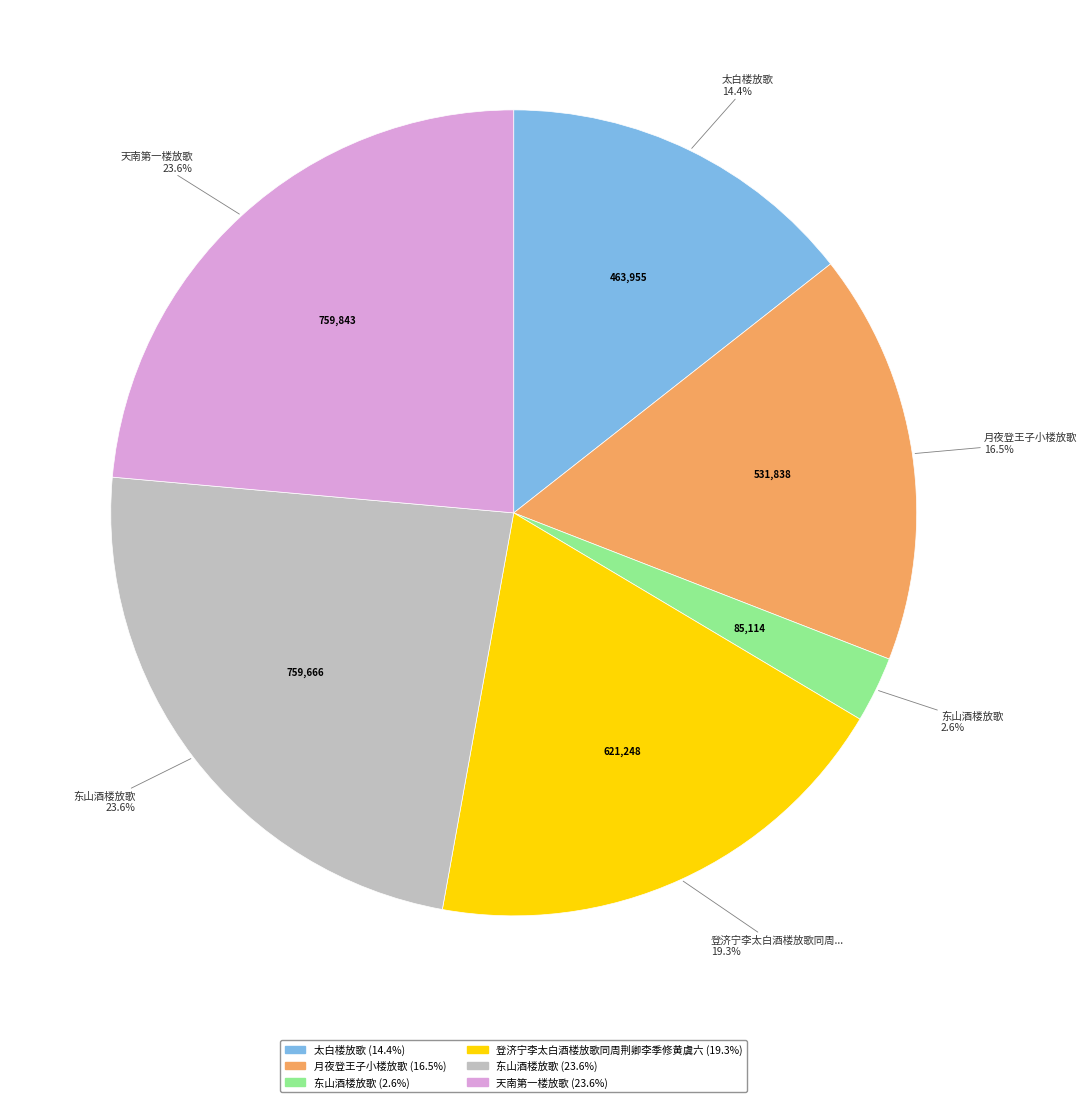

Is there a majority slice in this chart?

No